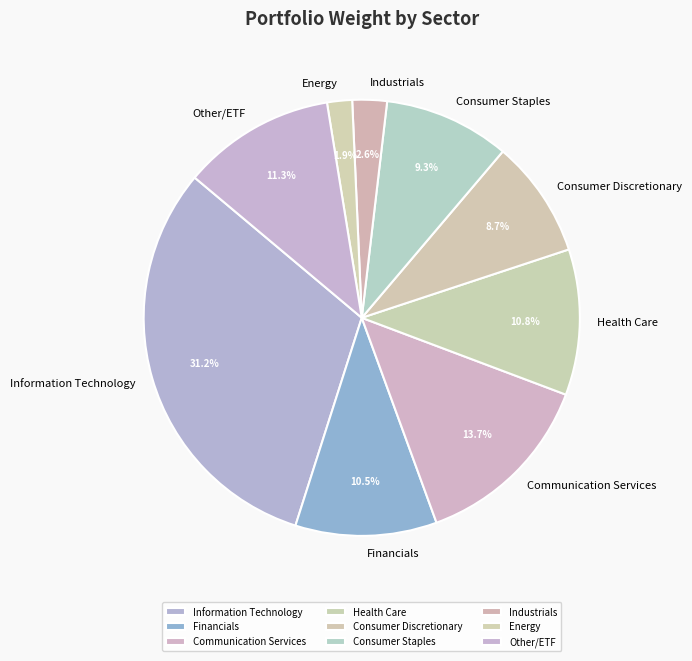

What percentage do Financials and Other/ETF together represent?

21.8%